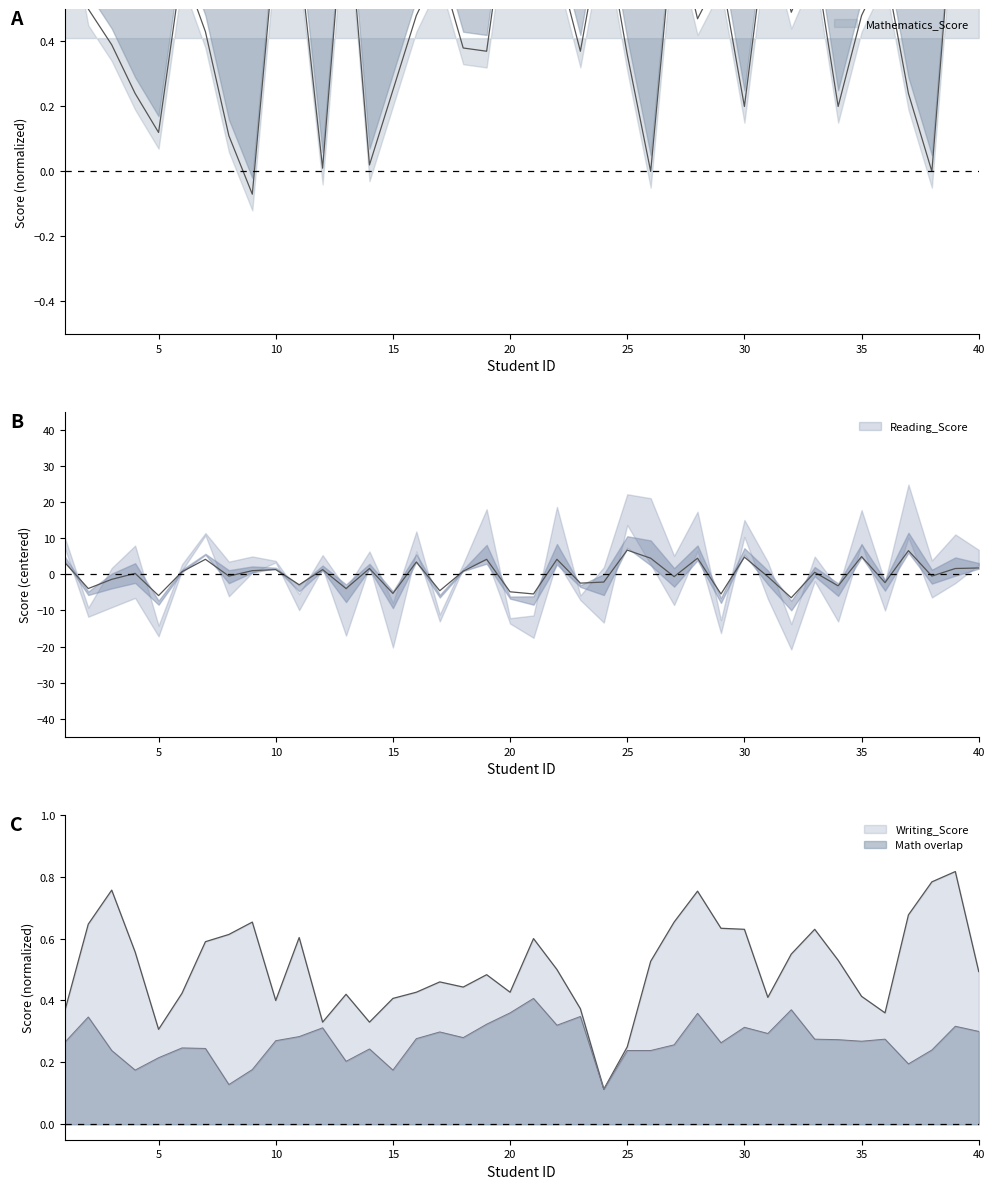

How many data points does each series have?

40